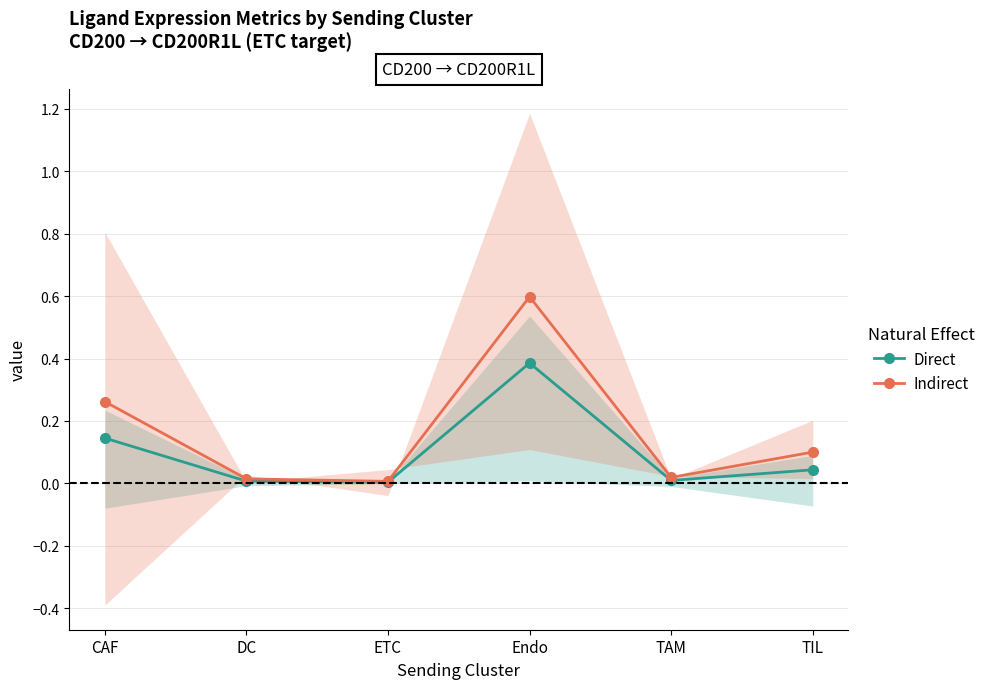

Which series has the widest spread of values?

Indirect